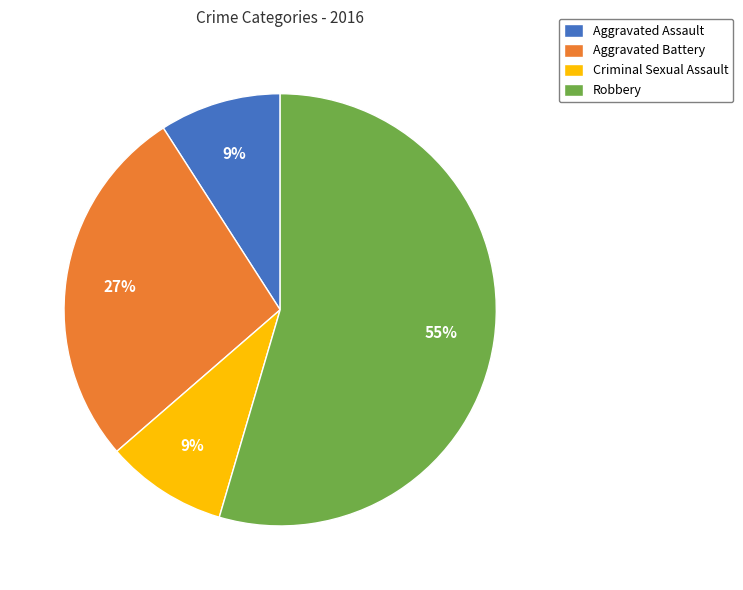

What is the majority slice?

Robbery